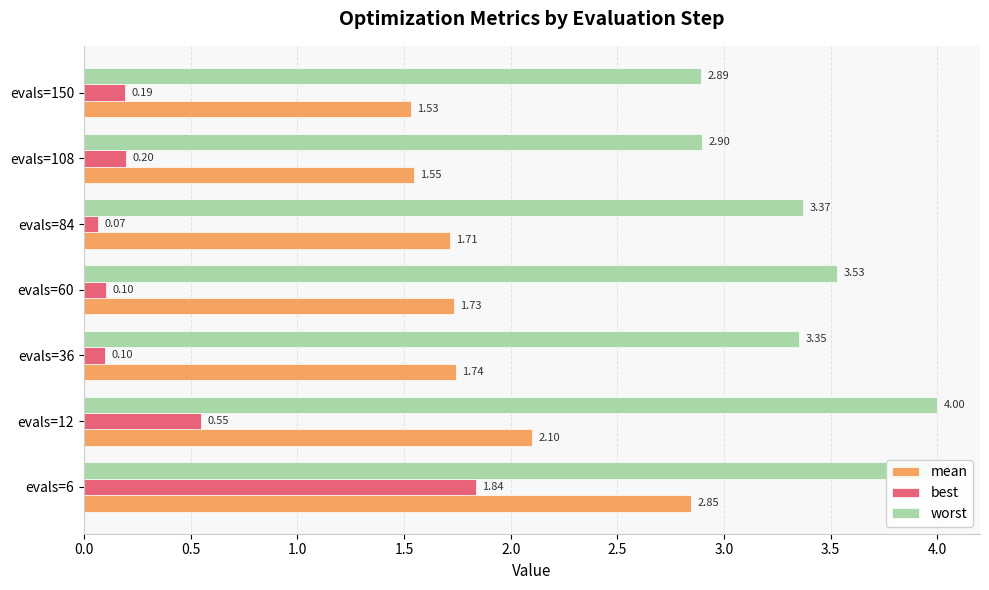

Which series changed the most between evals=6 and evals=36?

best